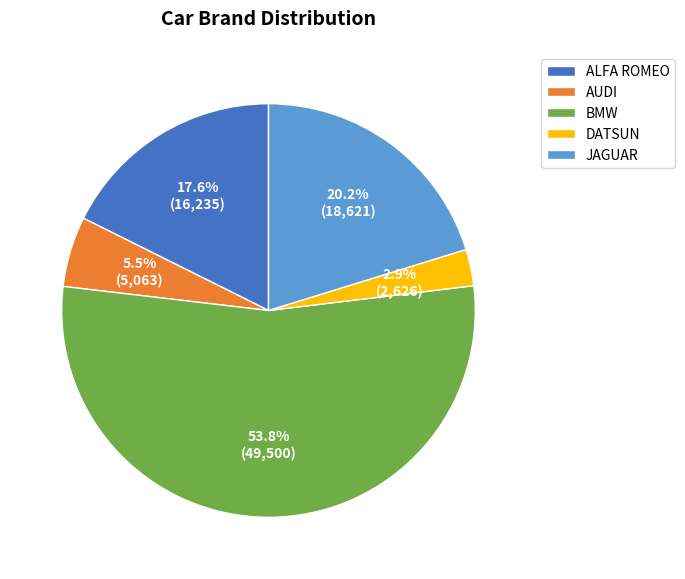

Is the sum of DATSUN and JAGUAR greater than half?

No